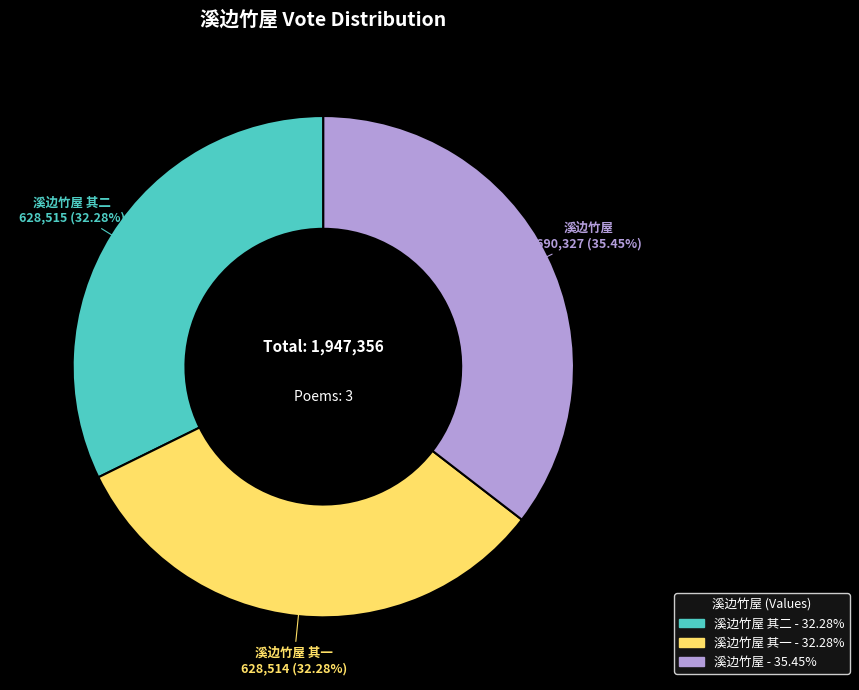

To the nearest percent, what is the combined percentage of 溪边竹屋 其二 and 溪边竹屋 其一?

65%